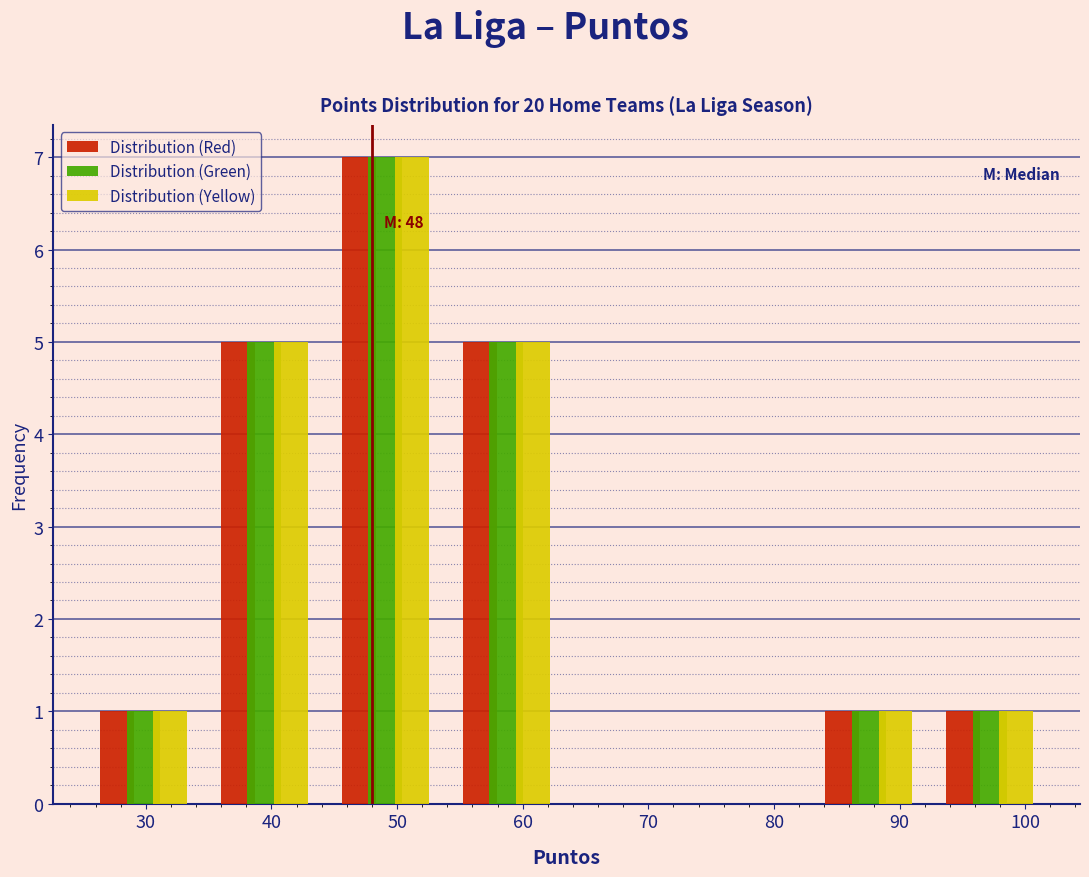

In the Distribution (Yellow) series, which range on the x-axis has the tallest bar?

44 to 54